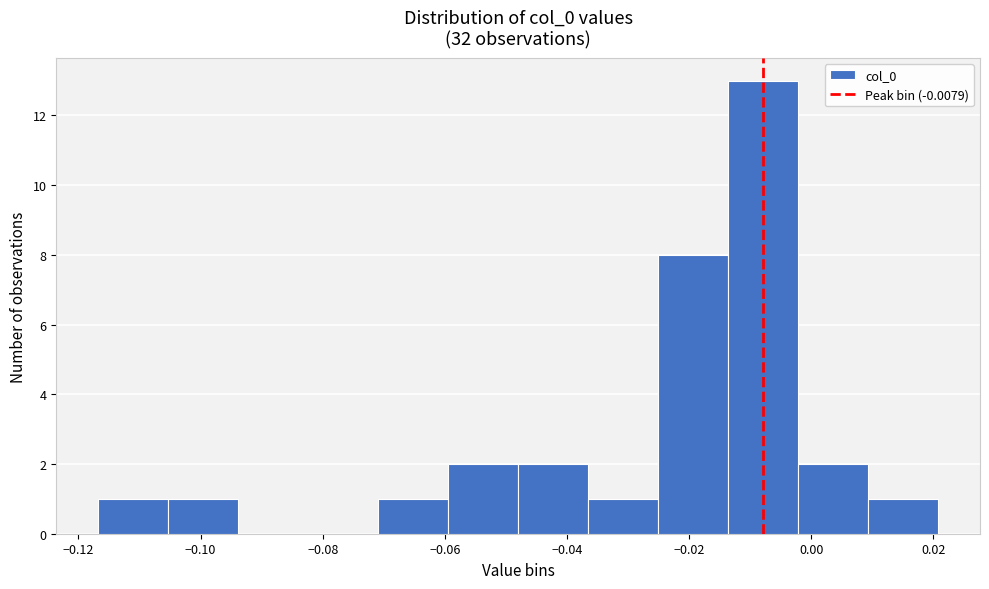

What is the height of the bar covering -0.002 to 0.010 on the x-axis? Neither the bar edges nor the heights are printed on the chart, so give them approximately, as read against the axes.

2